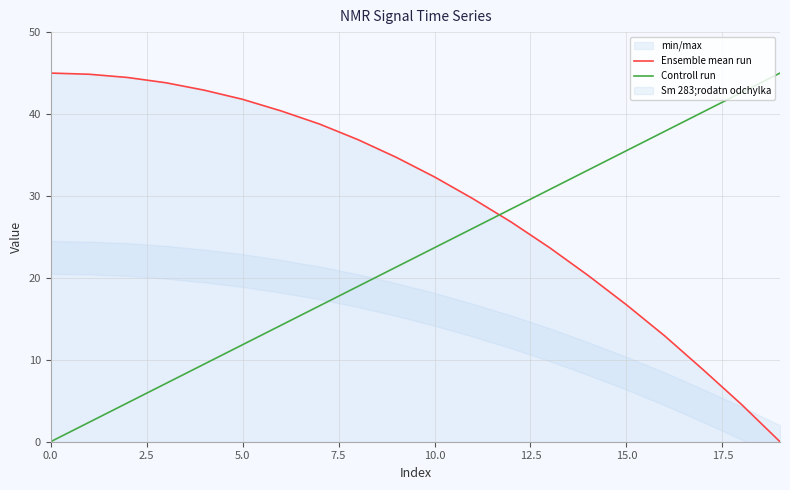

What is the difference between the maximum and minimum values in the Ensemble mean run series?

45.0